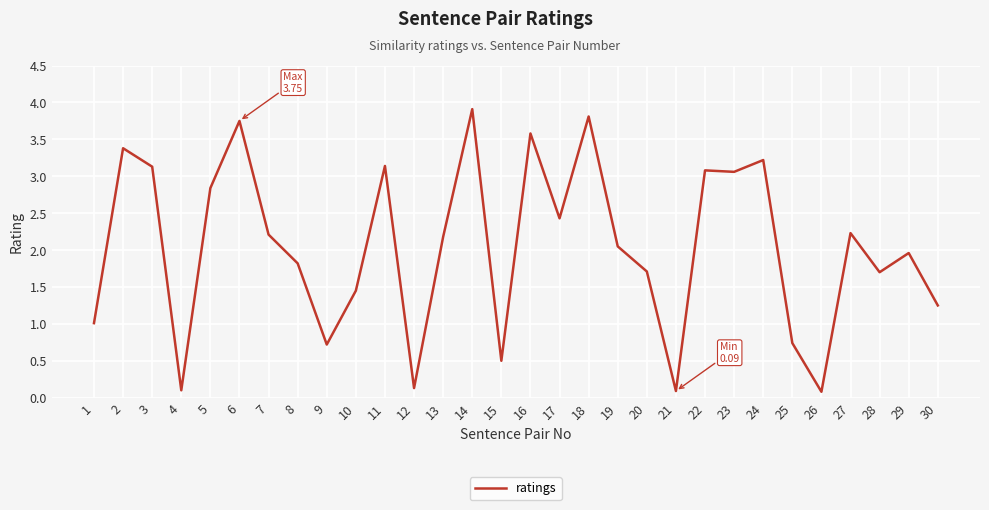

Approximately how many times larger is the value at 19 compared to 24?

0.6